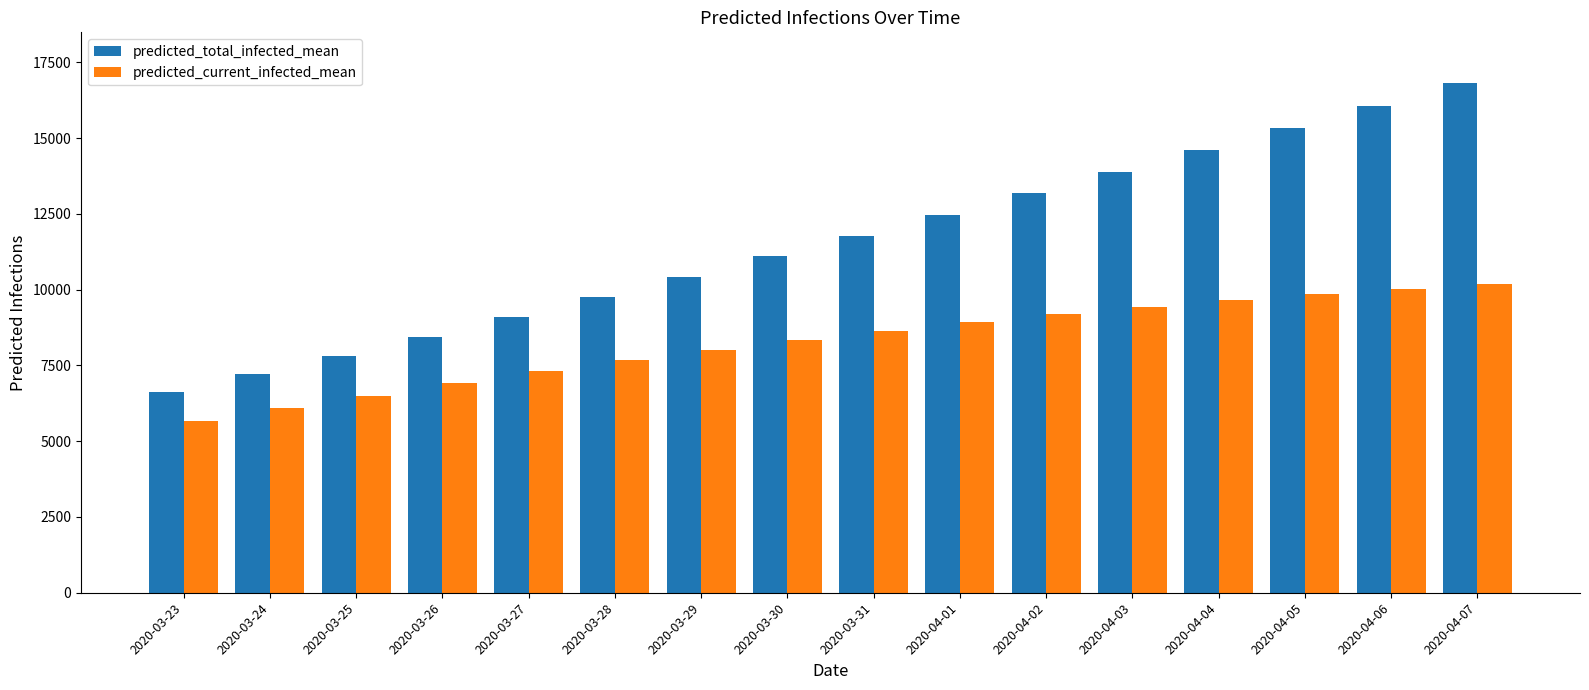

Reading left to right, what are all the values shown in this chart?

predicted_total_infected_mean: 2020-03-23=6617	2020-03-24=7212	2020-03-25=7826	2020-03-26=8455	2020-03-27=9098	2020-03-28=9753	2020-03-29=10419	2020-03-30=11096	2020-03-31=11782	2020-04-01=12478	2020-04-02=13181	2020-04-03=13893	2020-04-04=14612	2020-04-05=15338	2020-04-06=16071	2020-04-07=16811
predicted_current_infected_mean: 2020-03-23=5678	2020-03-24=6080	2020-03-25=6494	2020-03-26=6908	2020-03-27=7306	2020-03-28=7670	2020-03-29=8012	2020-03-30=8338	2020-03-31=8647	2020-04-01=8935	2020-04-02=9196	2020-04-03=9433	2020-04-04=9649	2020-04-05=9848	2020-04-06=10029	2020-04-07=10195